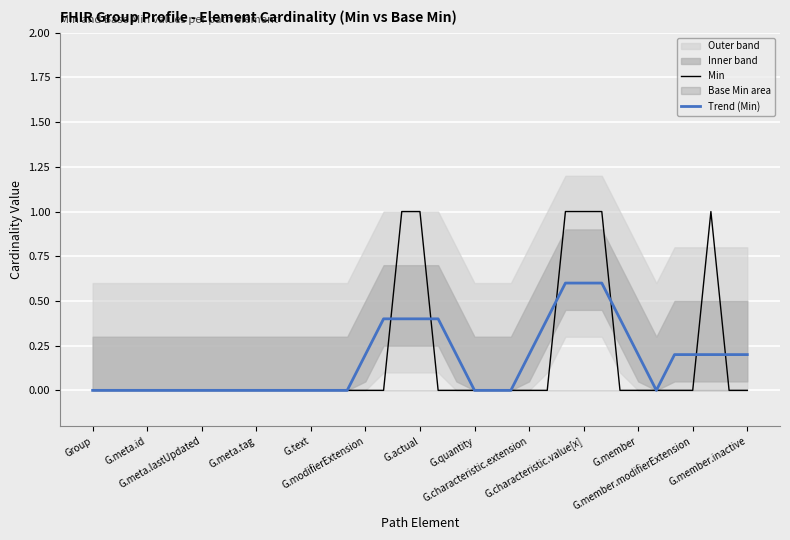

Rank the series at 14 from highest to lowest value.

Min, Trend (Min)